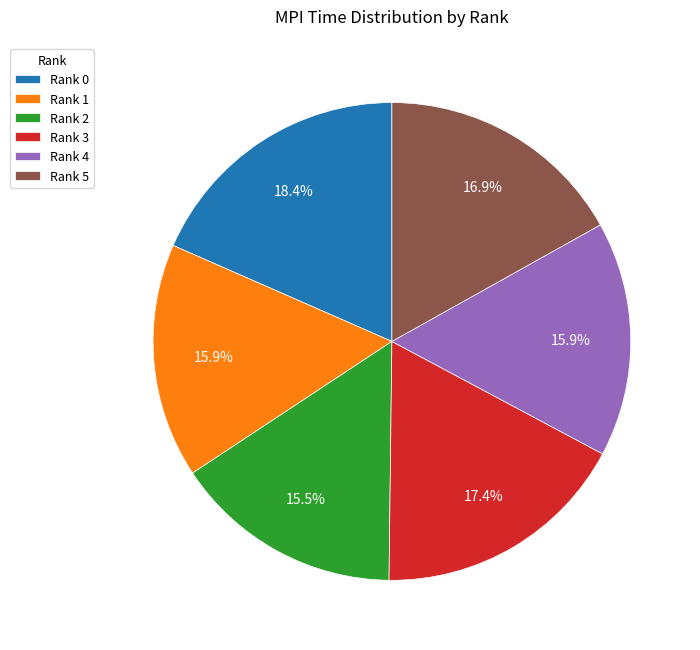

Which category has the biggest portion of the pie?

Rank 0